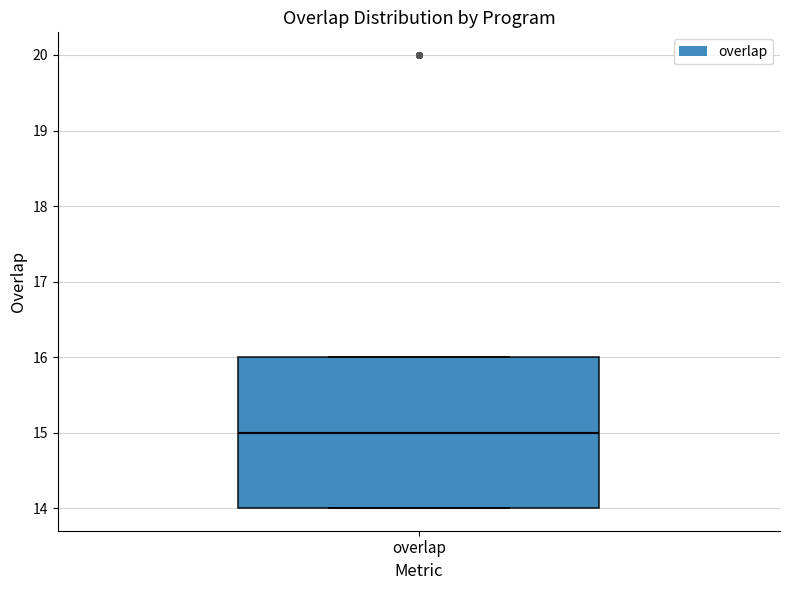

Where is the upper edge of the box for overlap on the y-axis? The values are not printed on the chart, so give them approximately, as read against the axis.

16